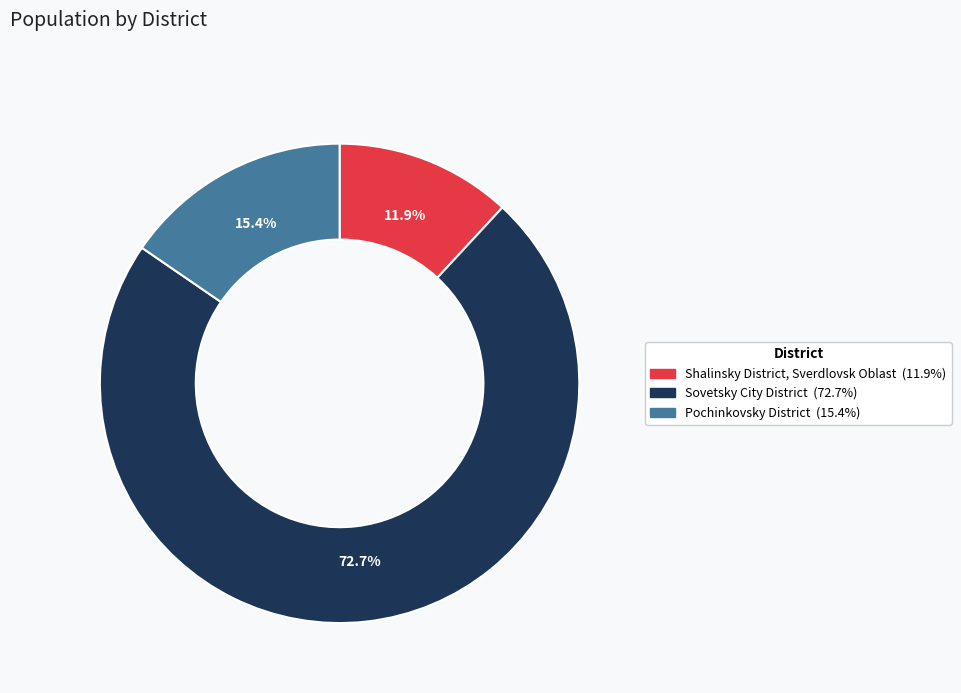

Which slice represents more than half of the pie?

Sovetsky City District